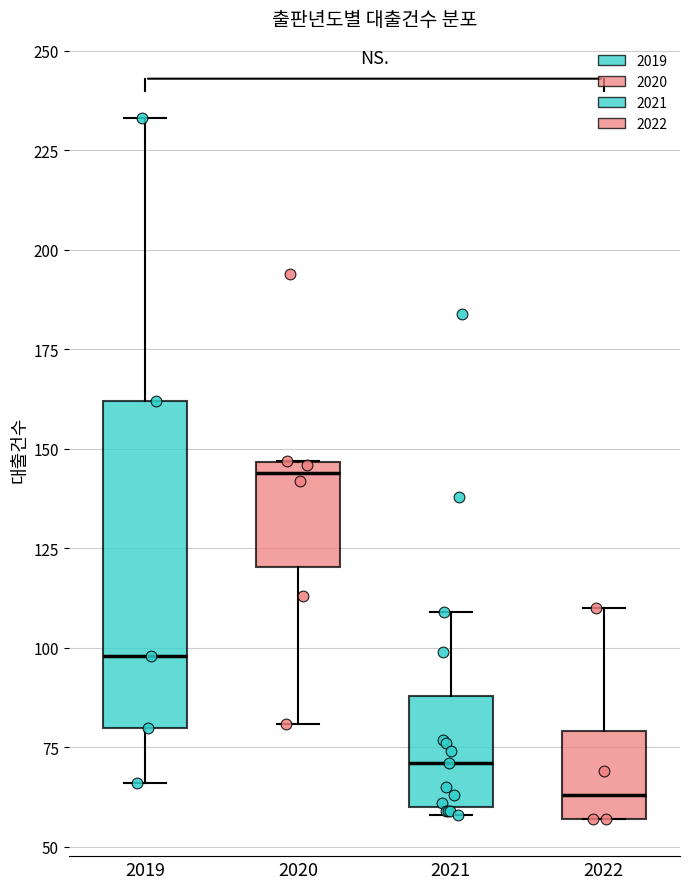

Where does the median line of the box at x = 2021 sit on the y-axis? The values are not printed on the chart, so give them approximately, as read against the axis.

70